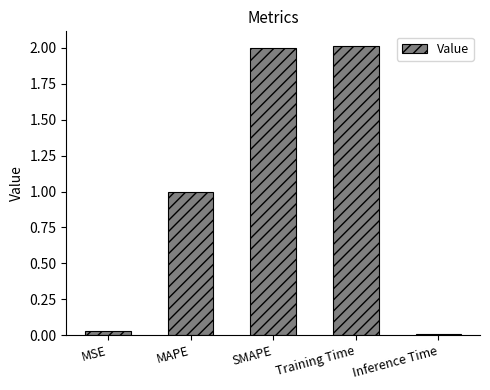

What is the difference between the second highest and second lowest values?

2.0